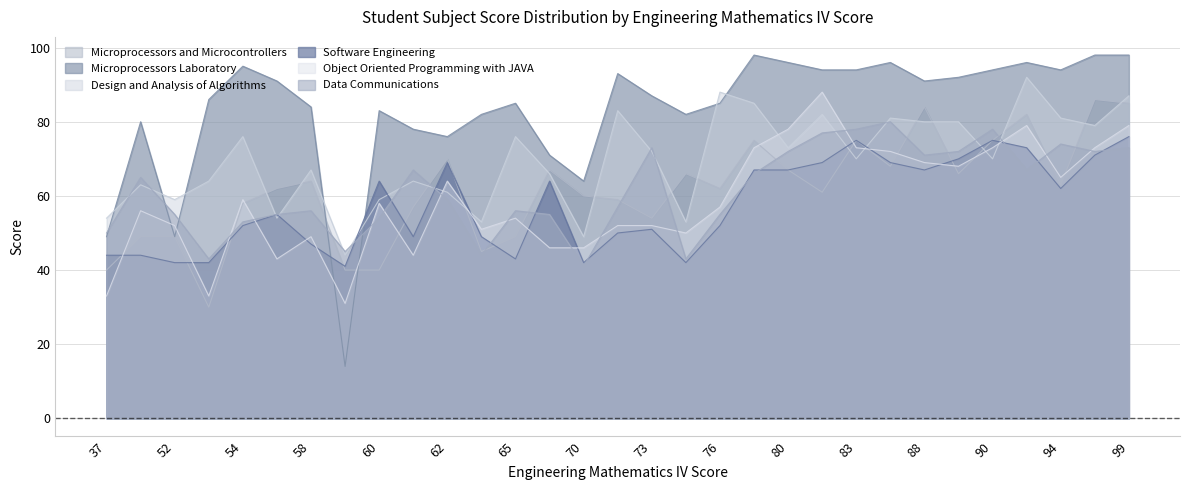

True or false: Microprocessors and Microcontrollers has more than 0 interior local peaks.

True